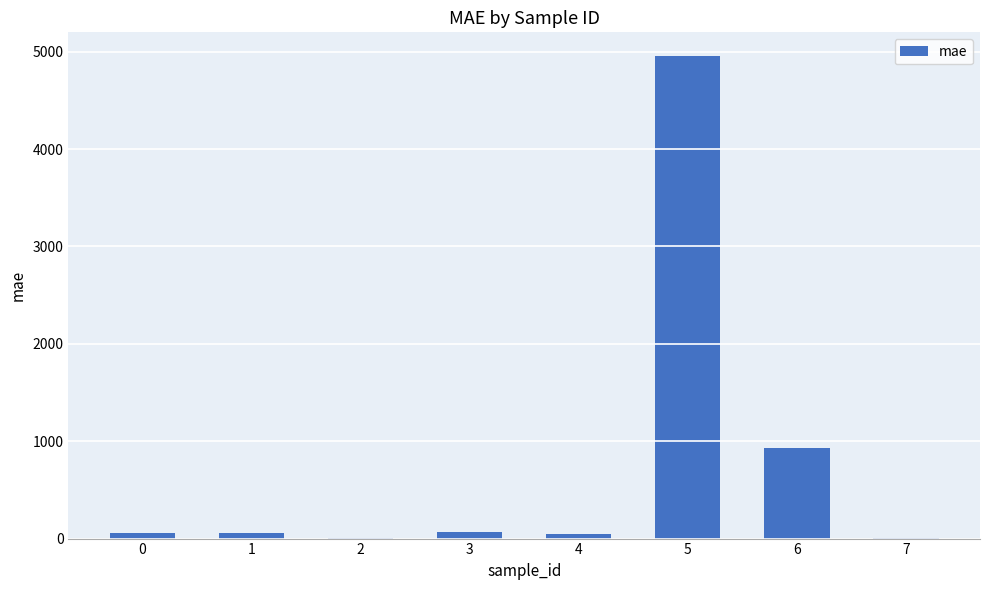

What is the difference between the maximum and minimum values?

4947.1